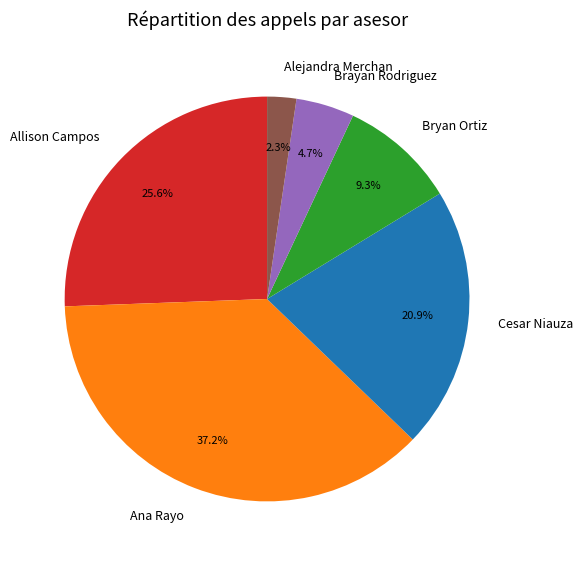

What is the total percentage of Brayan Rodriguez and Ana Rayo?

41.9%